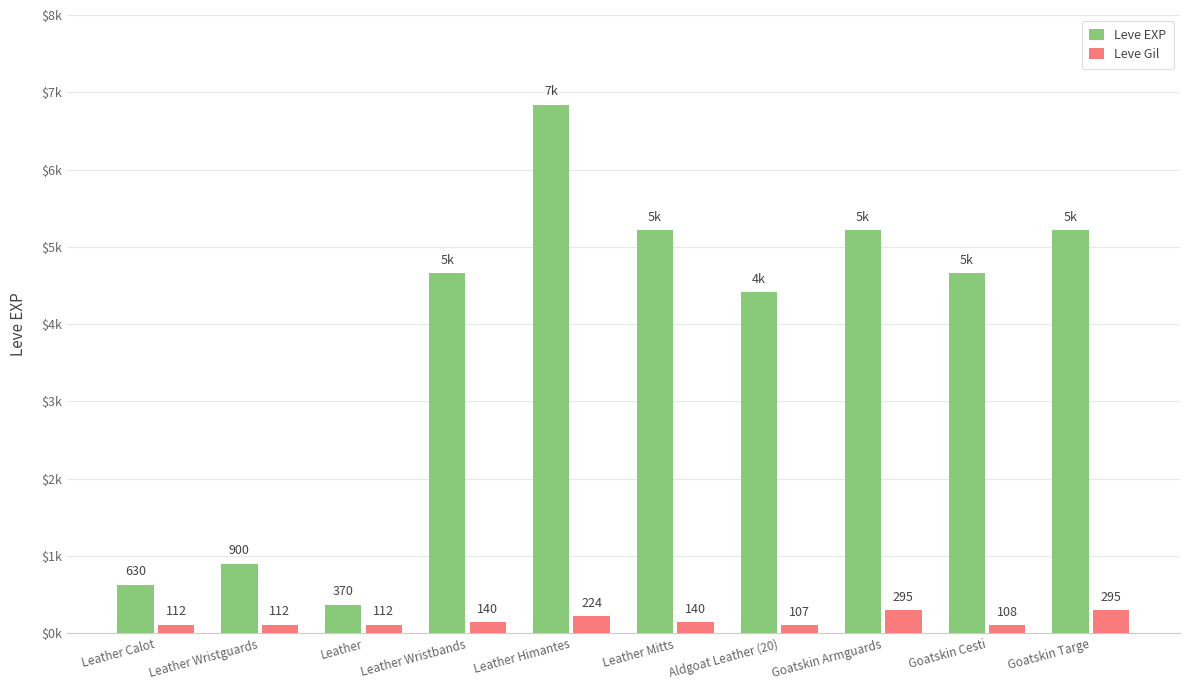

At how many categories does at least one series exceed 4094?

7